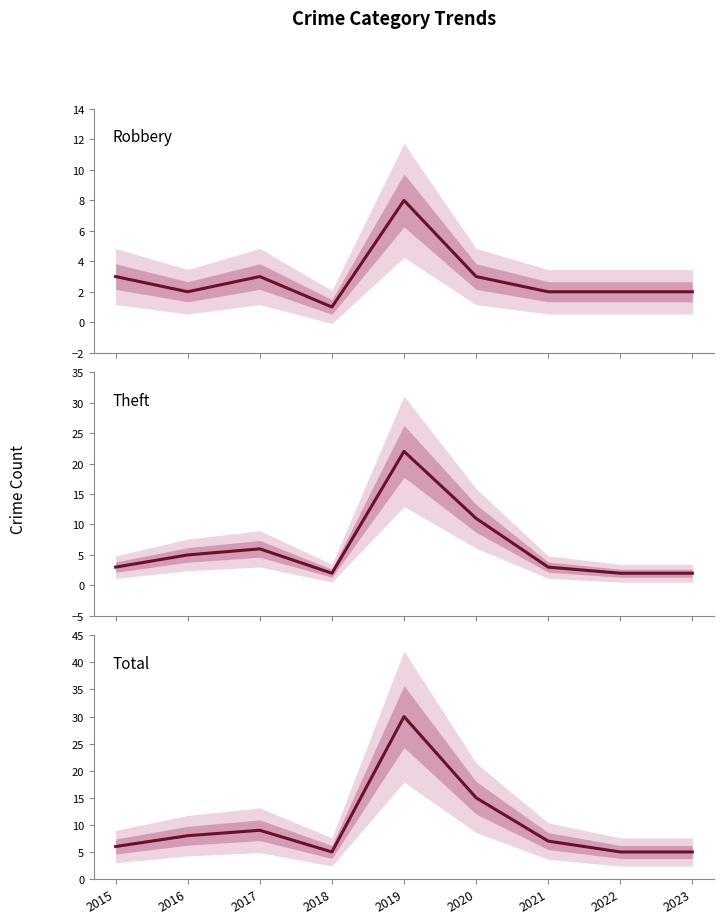

At which category is the sum across all series the highest?

2019